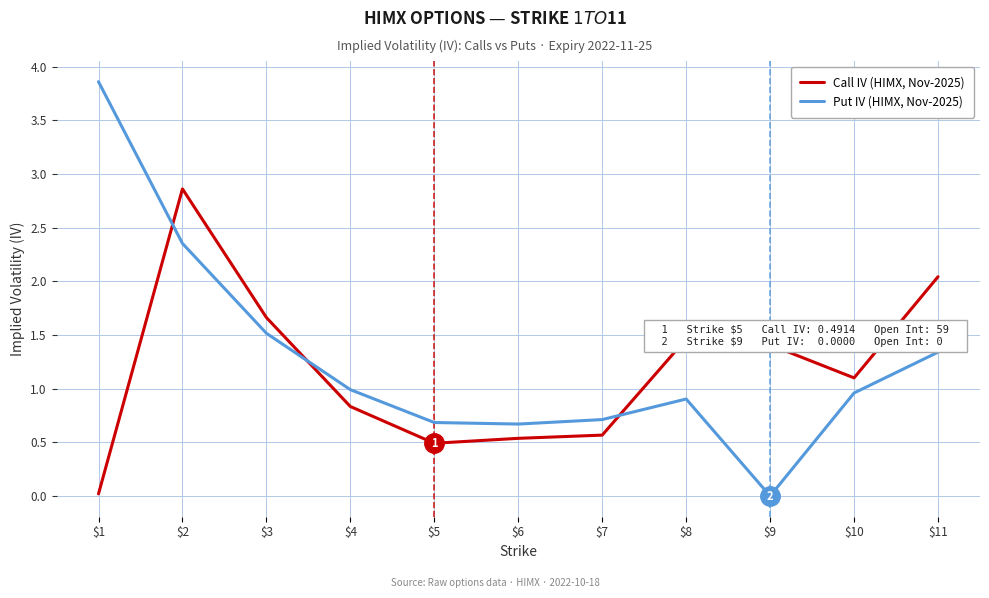

Does the chart display data point markers on the line(s)?

No